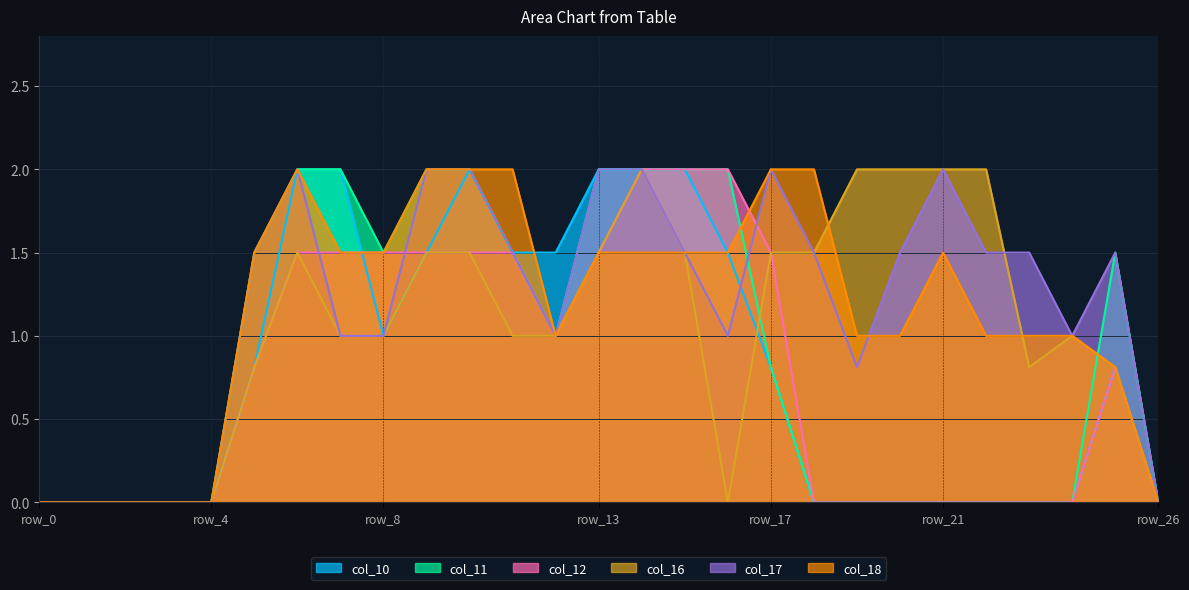

Where is the first local minimum for col_12?

row_12